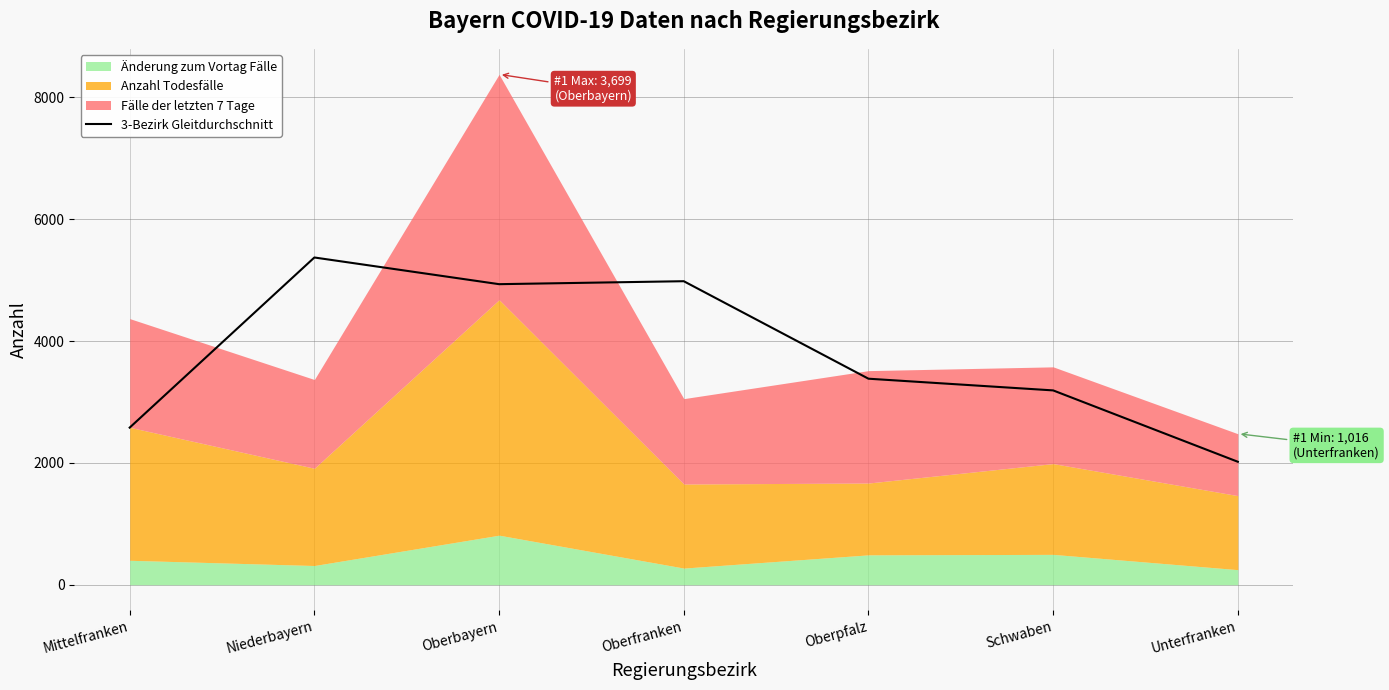

Rank the categories by value from highest to lowest.

Niederbayern, Oberfranken, Oberbayern, Oberpfalz, Schwaben, Mittelfranken, Unterfranken